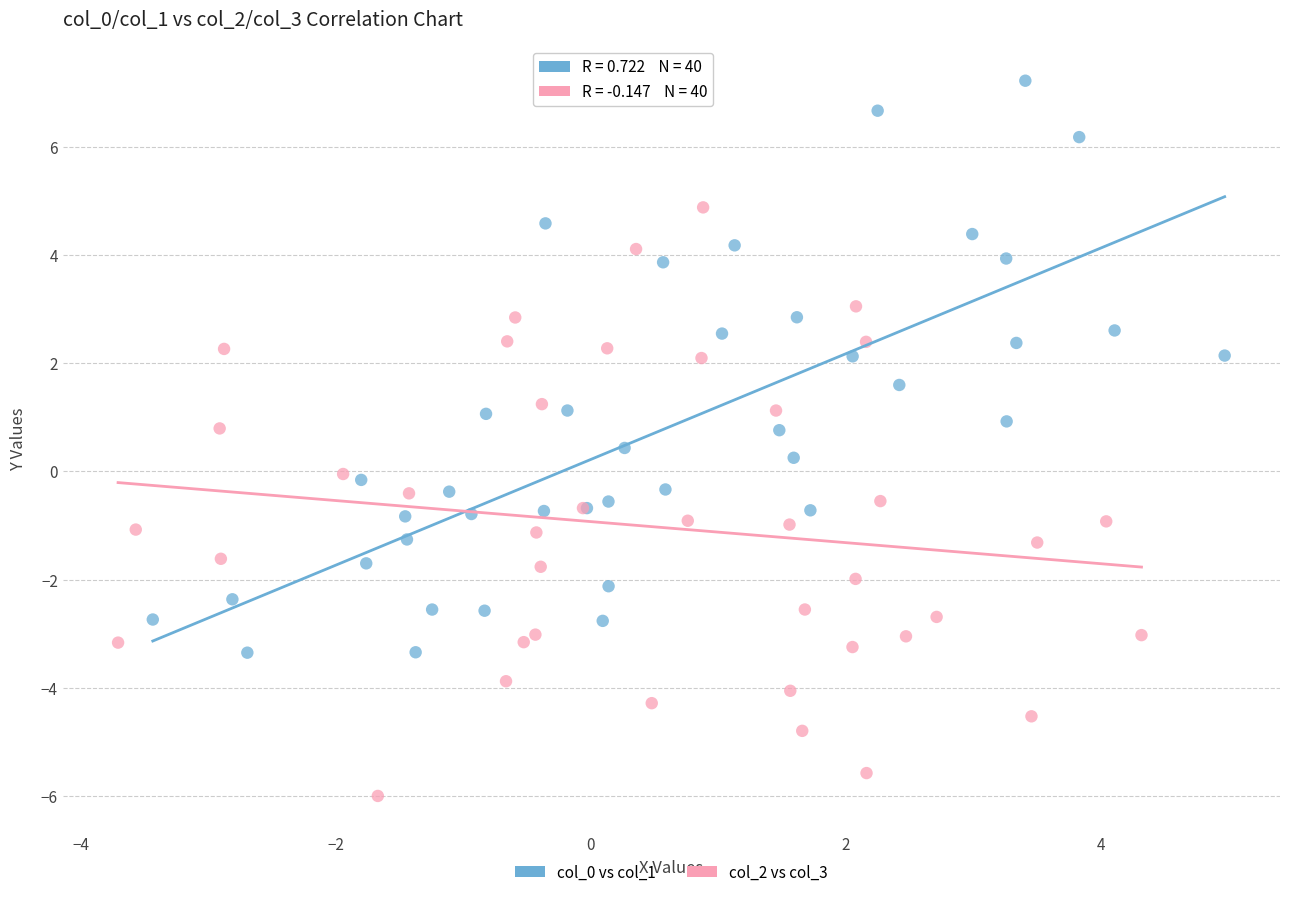

Which series has the largest Y range (max minus min)?

col_2 vs col_3